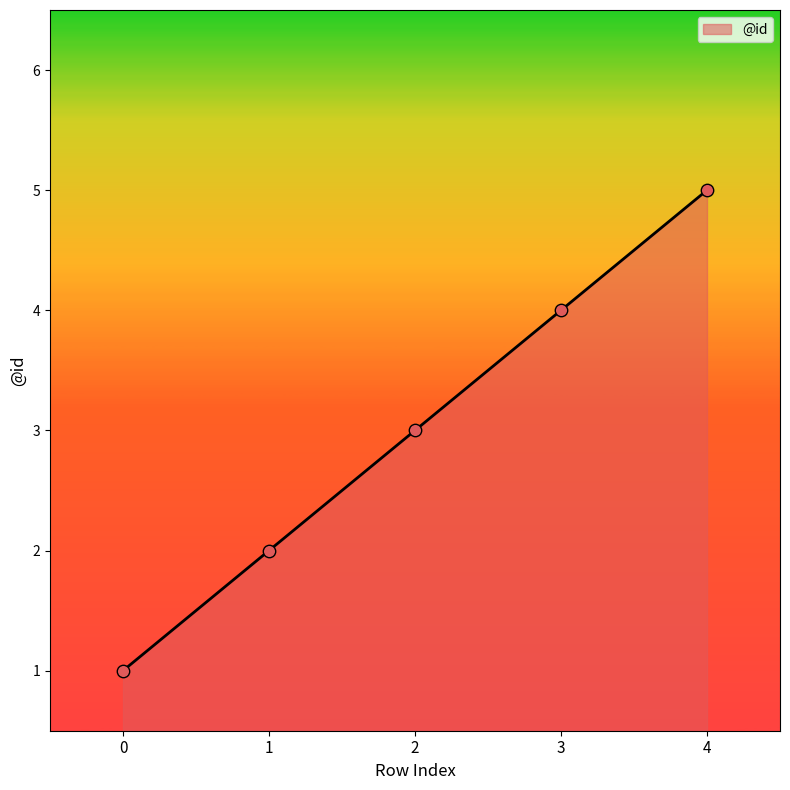

What is the change in value from 2 to 4?

+2